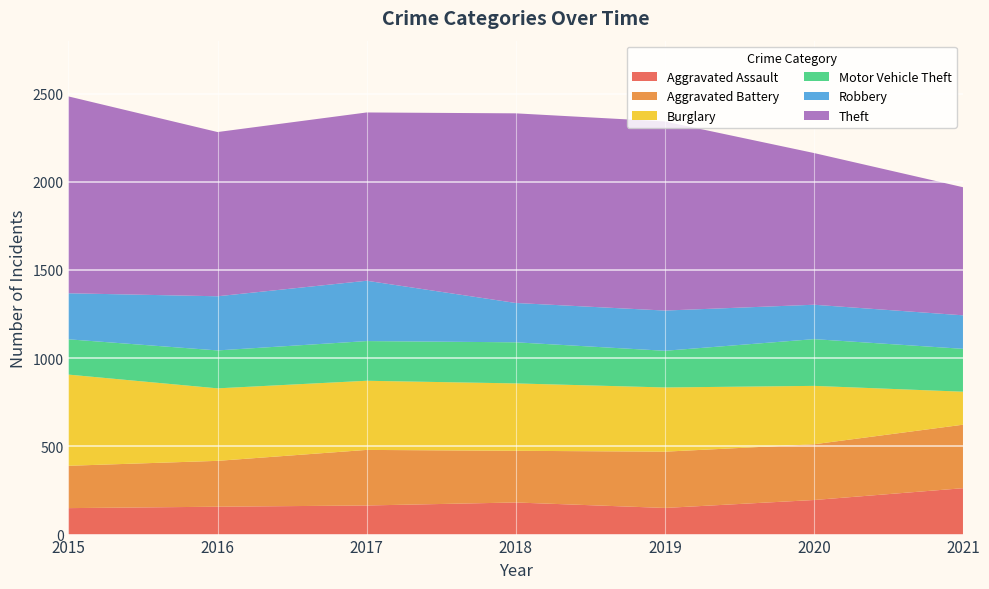

Reading left to right, transcribe all the data shown in this chart.

Aggravated Assault: 2015=150	2016=158	2017=165	2018=182	2019=151	2020=196	2021=263
Aggravated Battery: 2015=240	2016=260	2017=315	2018=293	2019=319	2020=316	2021=360
Burglary: 2015=517	2016=411	2017=392	2018=382	2019=364	2020=331	2021=187
Motor Vehicle Theft: 2015=200	2016=215	2017=225	2018=233	2019=208	2020=265	2021=243
Robbery: 2015=261	2016=307	2017=342	2018=223	2019=228	2020=195	2021=190
Theft: 2015=1116	2016=931	2017=954	2018=1075	2019=1072	2020=860	2021=726